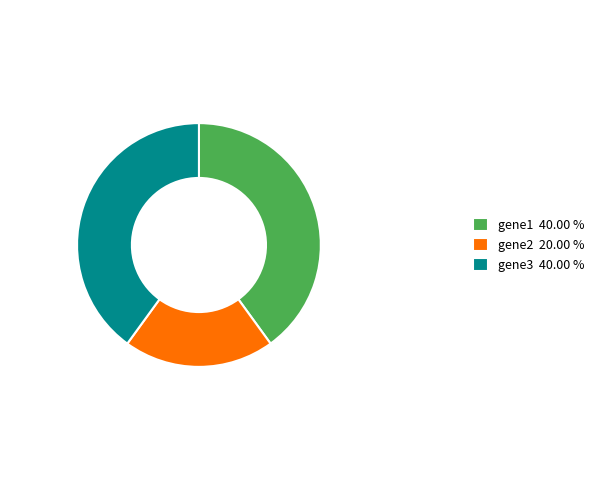

What is the ratio of the value at gene3 40.00 % to the value at gene1 40.00 %?

1.0